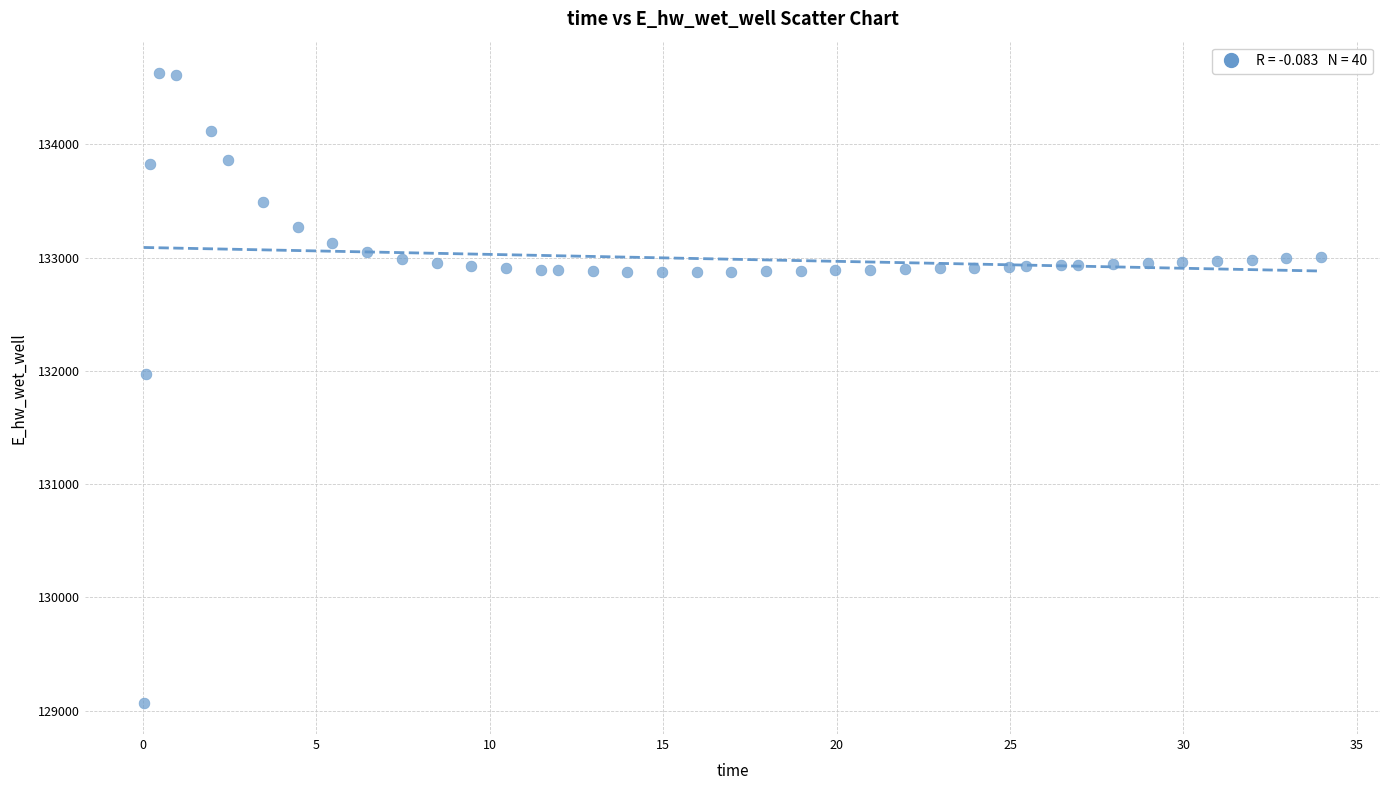

What Y value in the scatter plot is closest to 131849?

131970.0